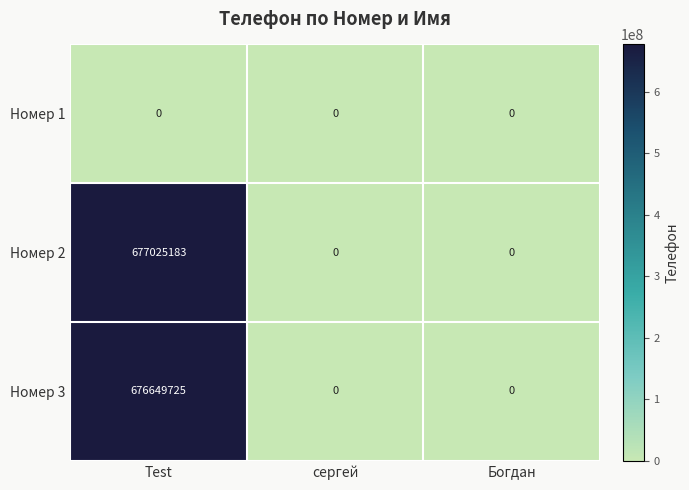

Reading left to right, list all the values displayed in this chart.

Номер 1: 0	0	0
Номер 2: 677025183	0	0
Номер 3: 676649725	0	0